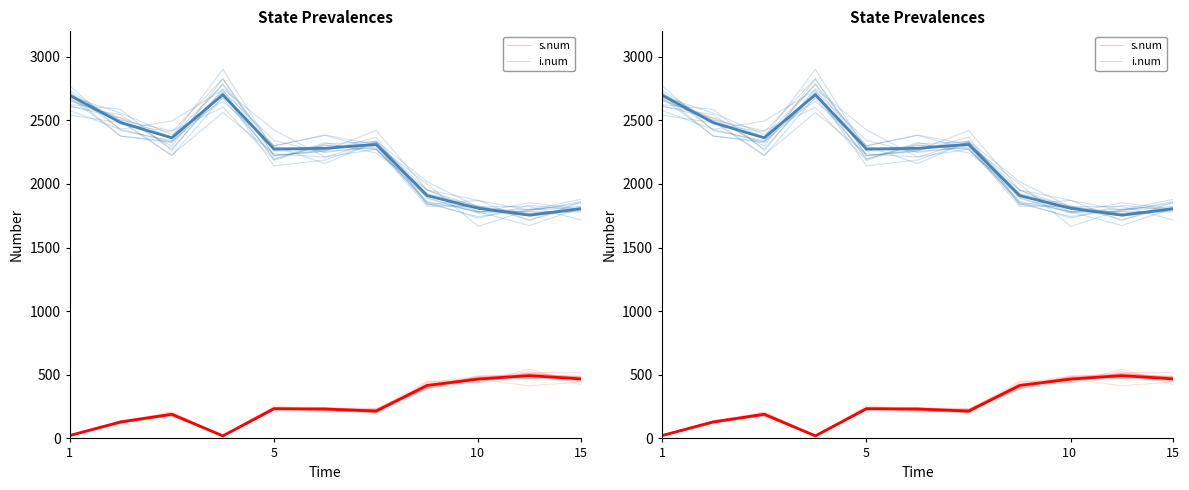

How many values in the s.num series exceed 230?

6